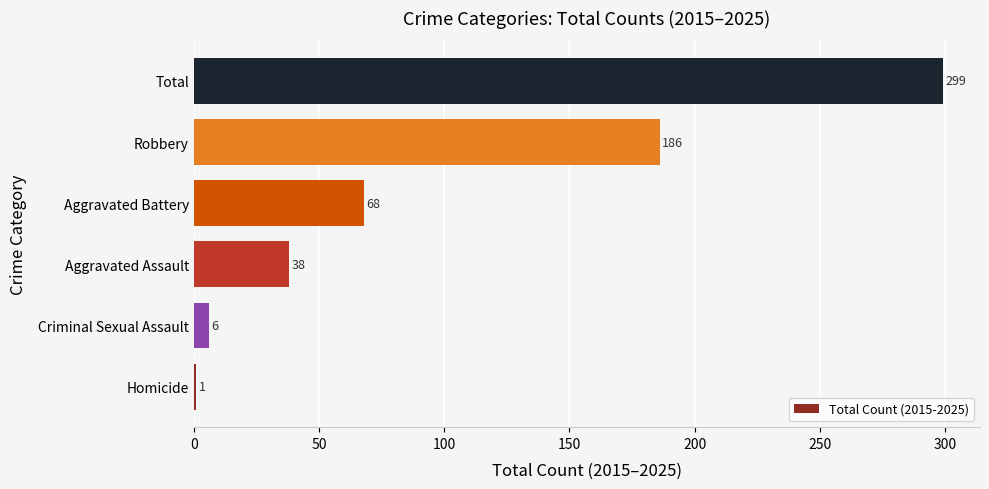

True or false: the data shows 1 at Homicide.

True